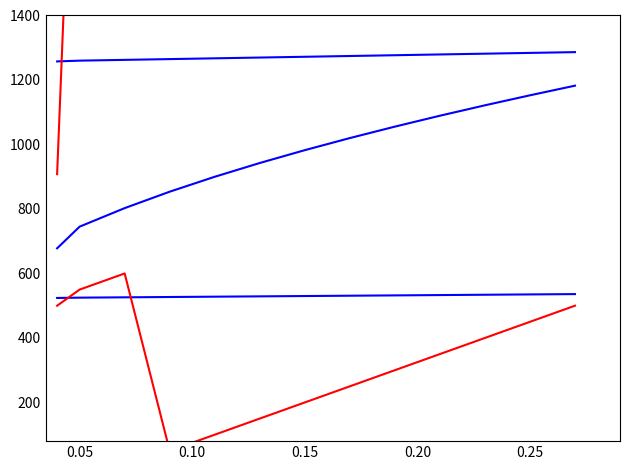

How many lines are shown in the chart?

6